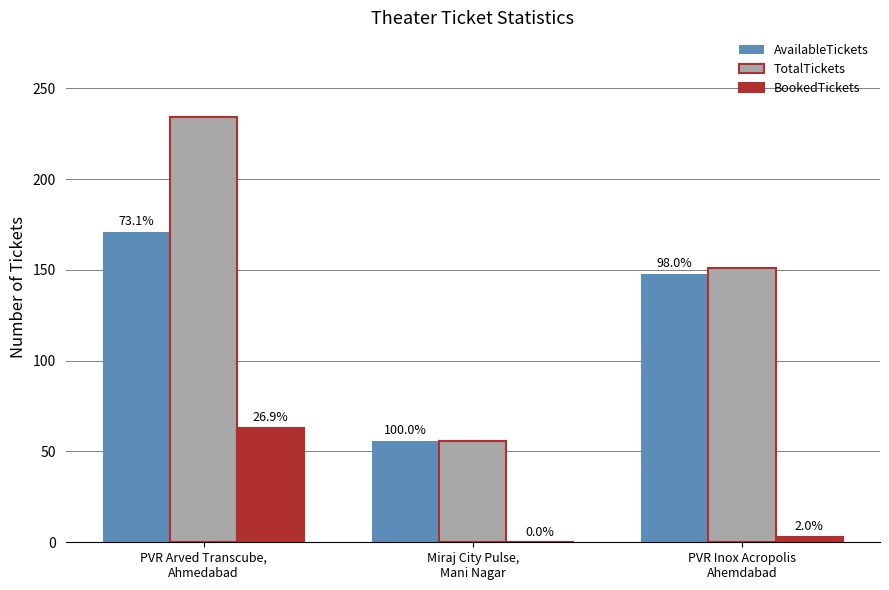

Where is BookedTickets nearest to the value 31?

PVR Inox Acropolis
Ahemdabad